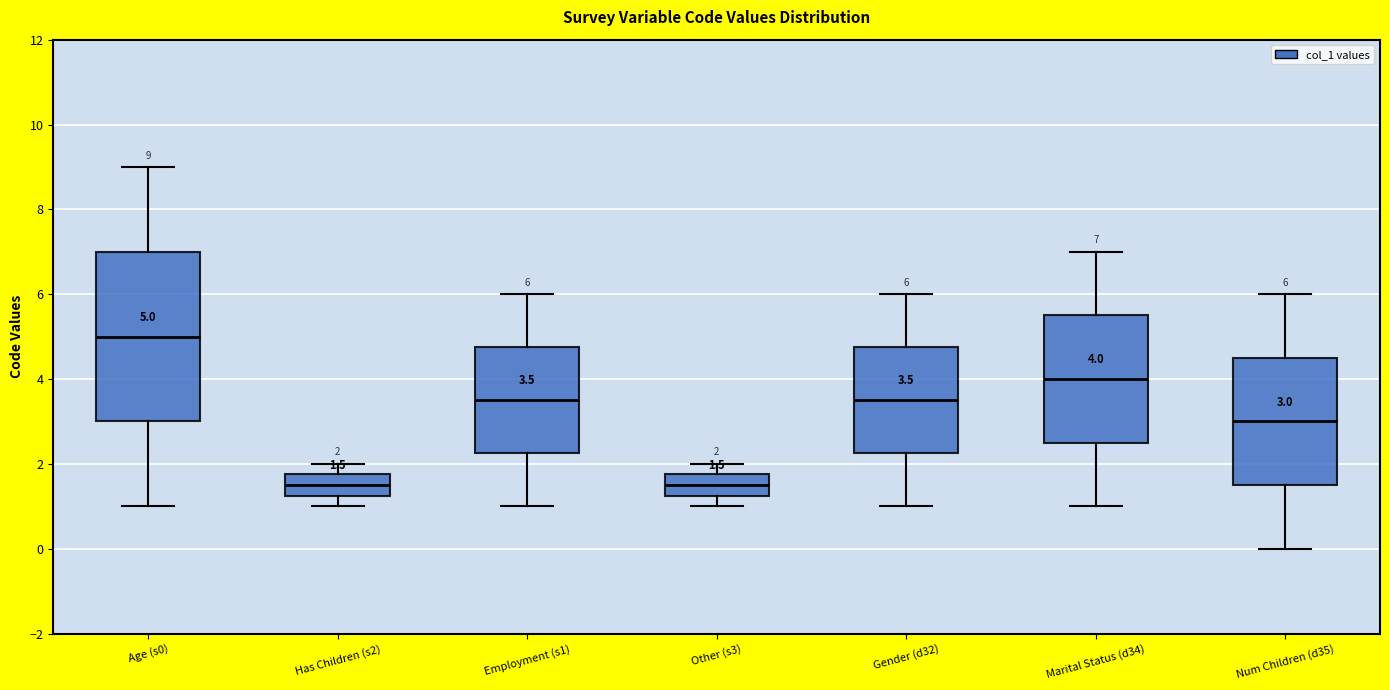

Which box is the tallest, from its lower edge to its upper edge?

Age (s0)